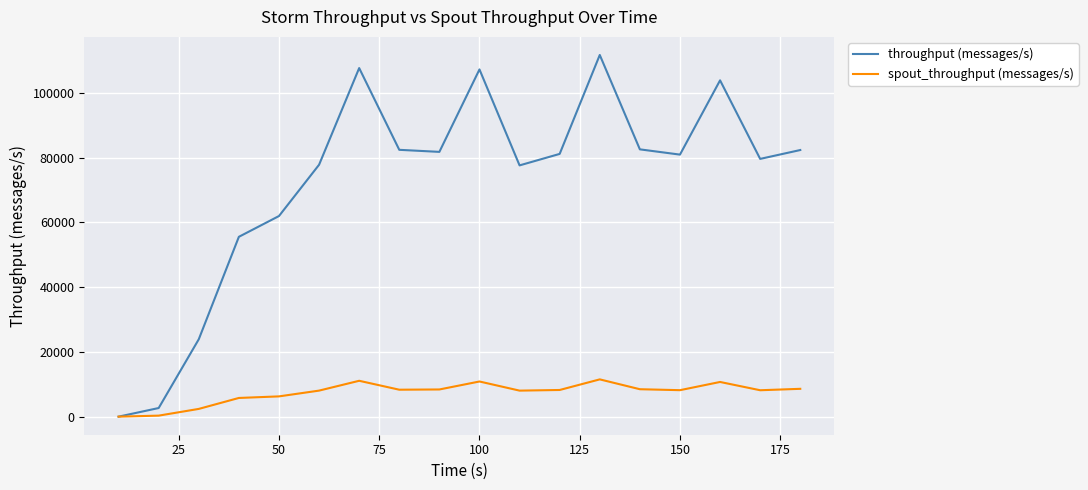

How many distinct data groups are displayed?

2